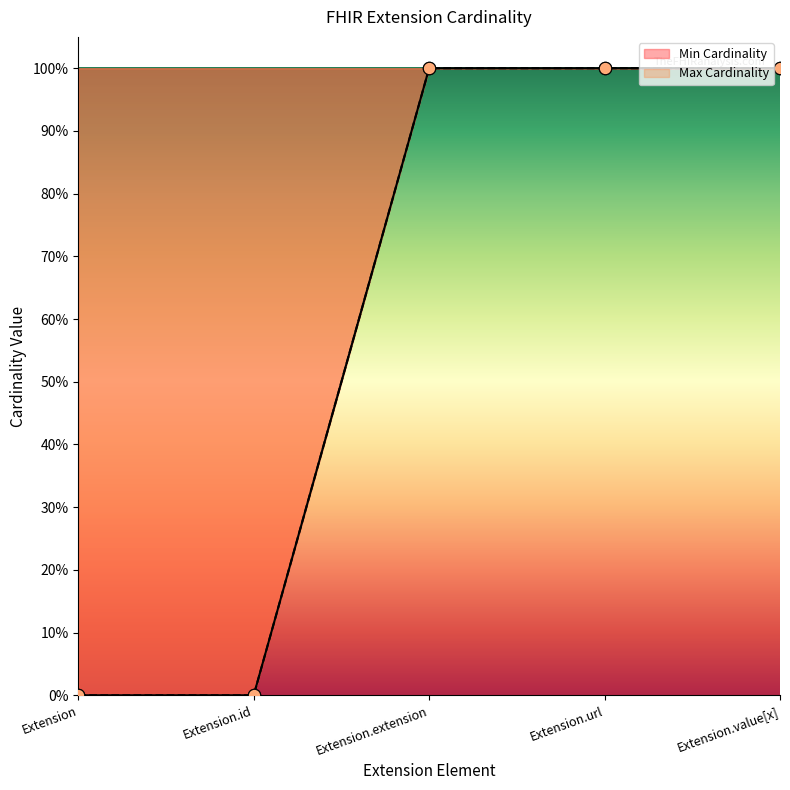

Is the value of Max Cardinality at Extension.extension greater than the value of Min Cardinality at Extension.value[x]?

No